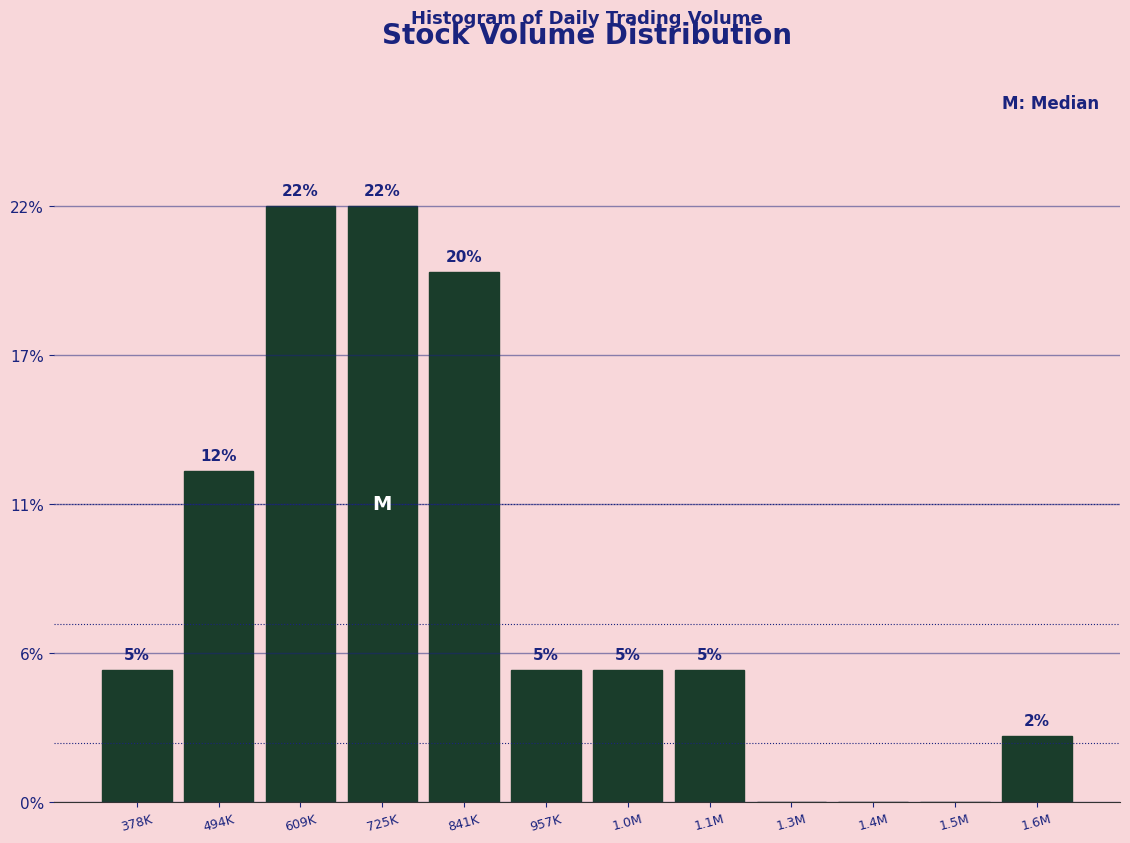

Are the bars horizontal?

No